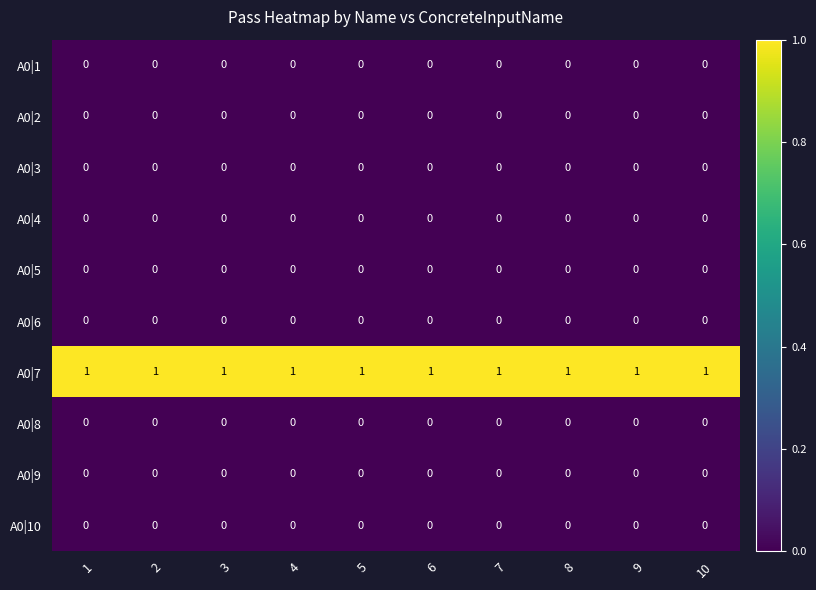

At how many categories does at least one series exceed 0?

10